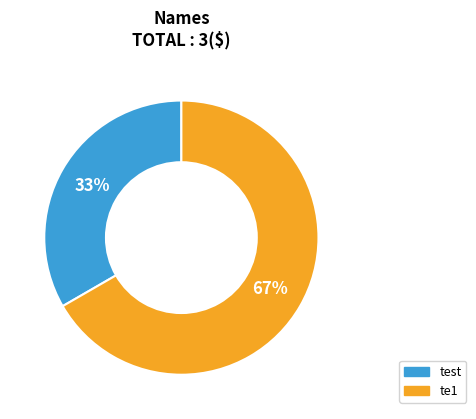

Is te1 the majority of the pie?

Yes